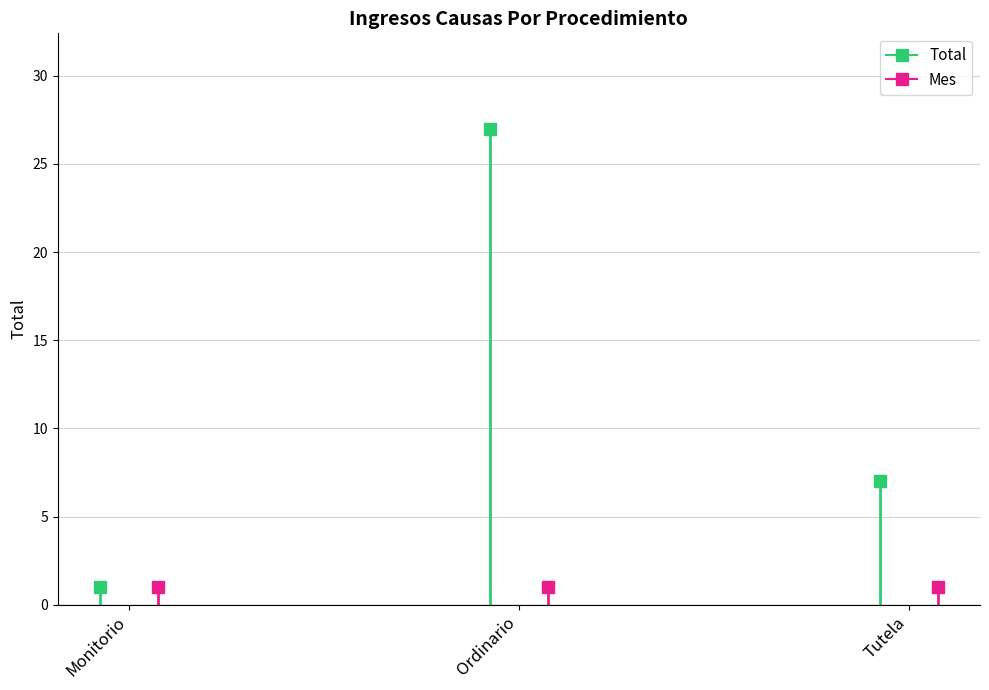

What is the highest value of the Total series?

27